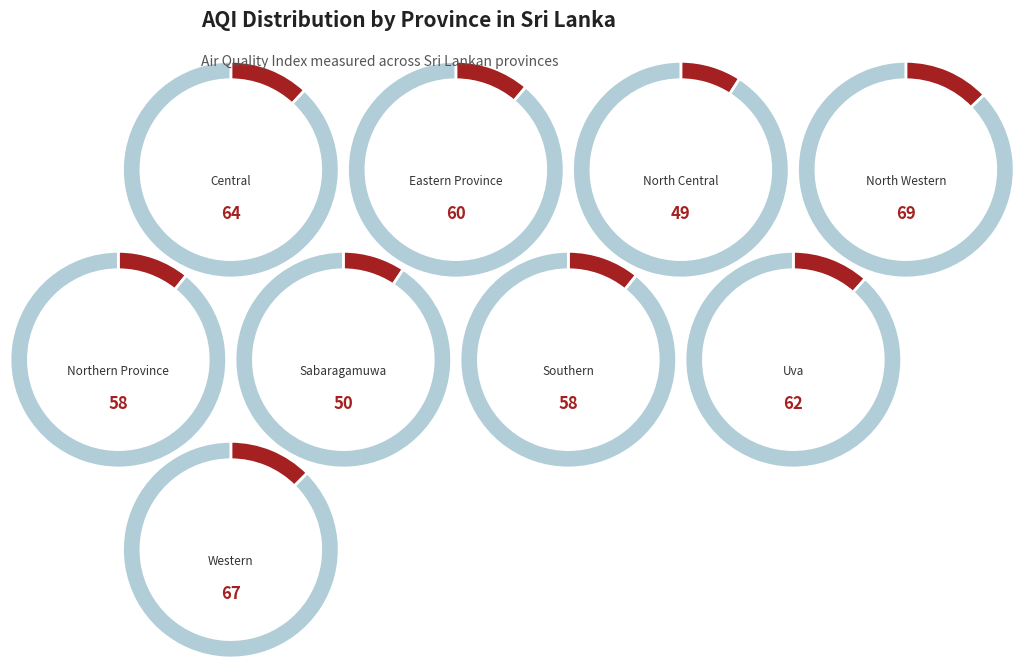

To the nearest percent, what portion does North Central represent?

9%